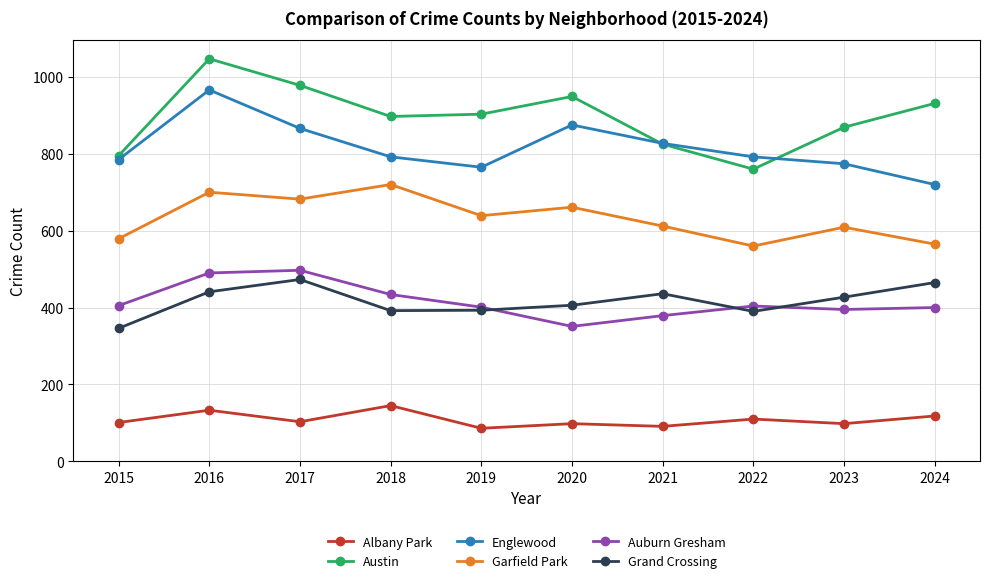

What is the total value across all series at 2022?

3016